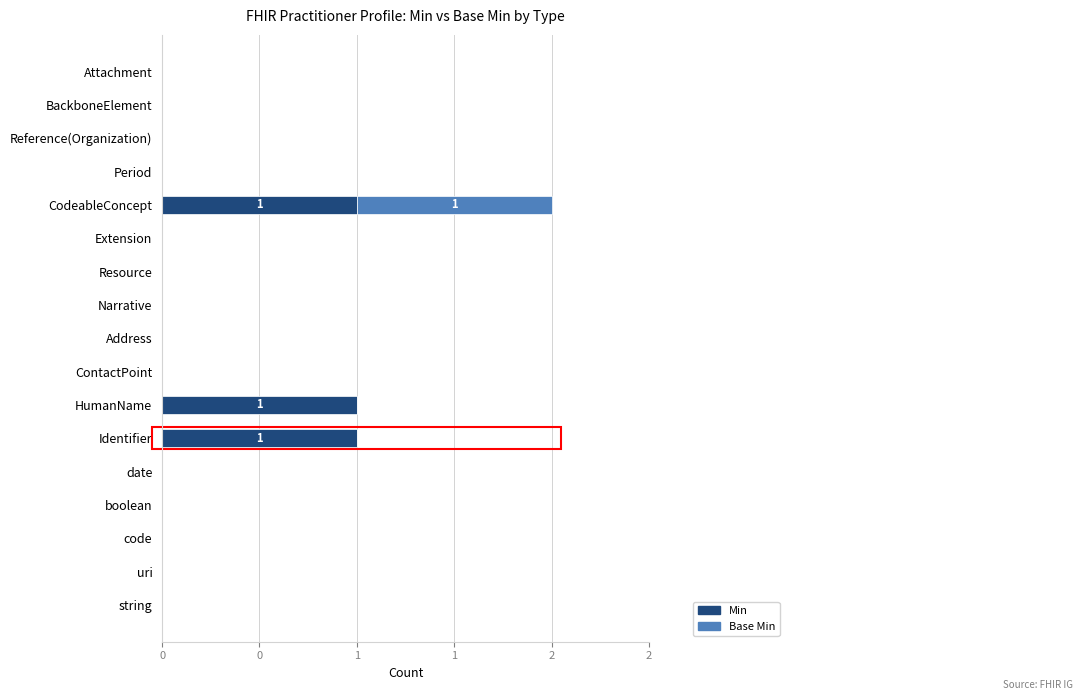

What are all the series names shown in the legend?

Min, Base Min